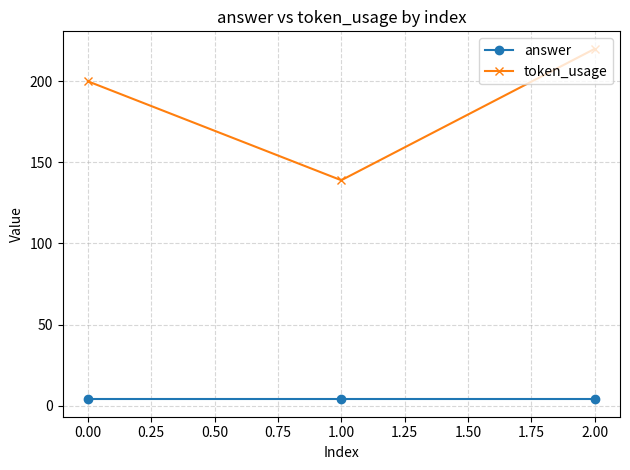

What is the total value across all series at 0.00?

204